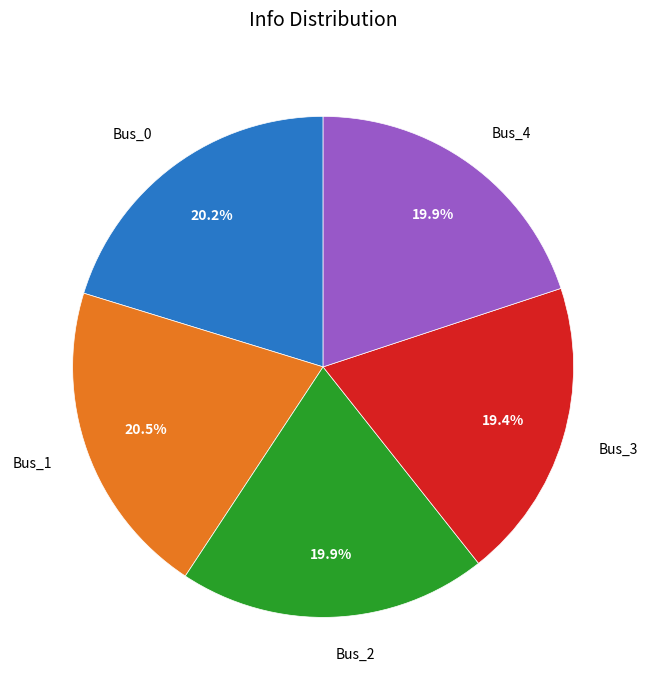

To the nearest percent, what percentage of the pie is Bus_3?

19%